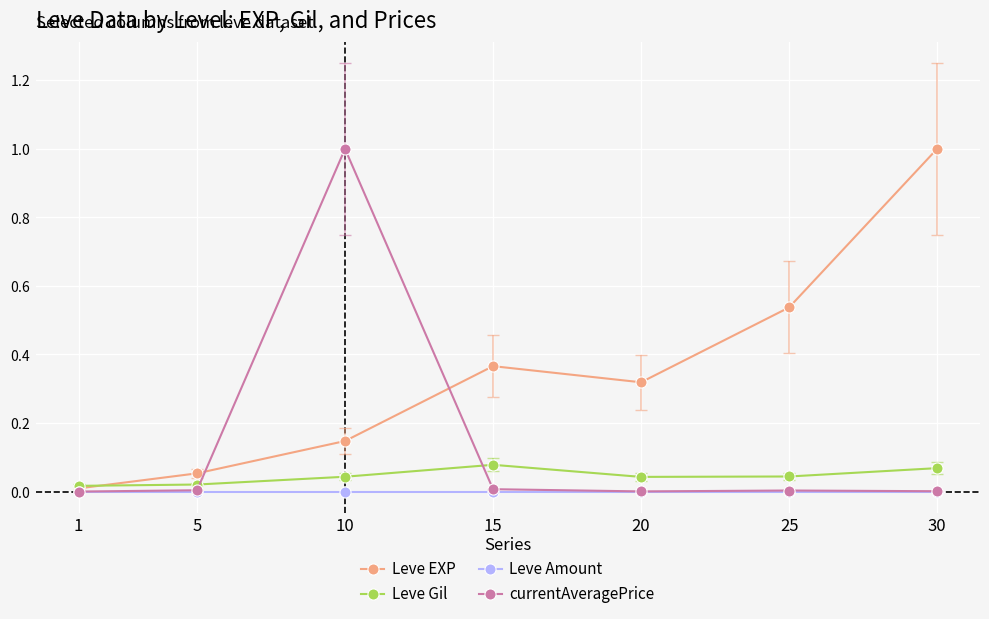

Reading left to right, extract all data points from this chart.

Leve EXP: 1=0.0	5=0.1	10=0.1	15=0.4	20=0.3	25=0.5	30=1.0
Leve Gil: 1=0.0	5=0.0	10=0.0	15=0.1	20=0.0	25=0.0	30=0.1
Leve Amount: 1=0.0	5=0.0	10=0.0	15=0.0	20=0.0	25=0.0	30=0.0
currentAveragePrice: 1=0.0	5=0.0	10=1.0	15=0.0	20=0.0	25=0.0	30=0.0